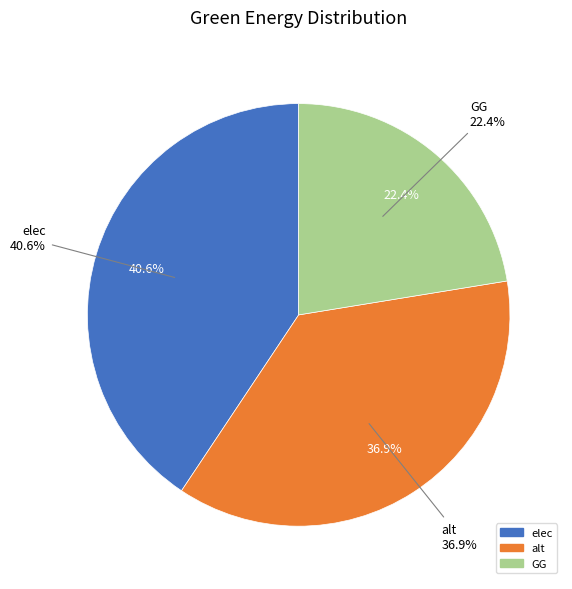

What is the change in value from elec to GG?

-6091121.5